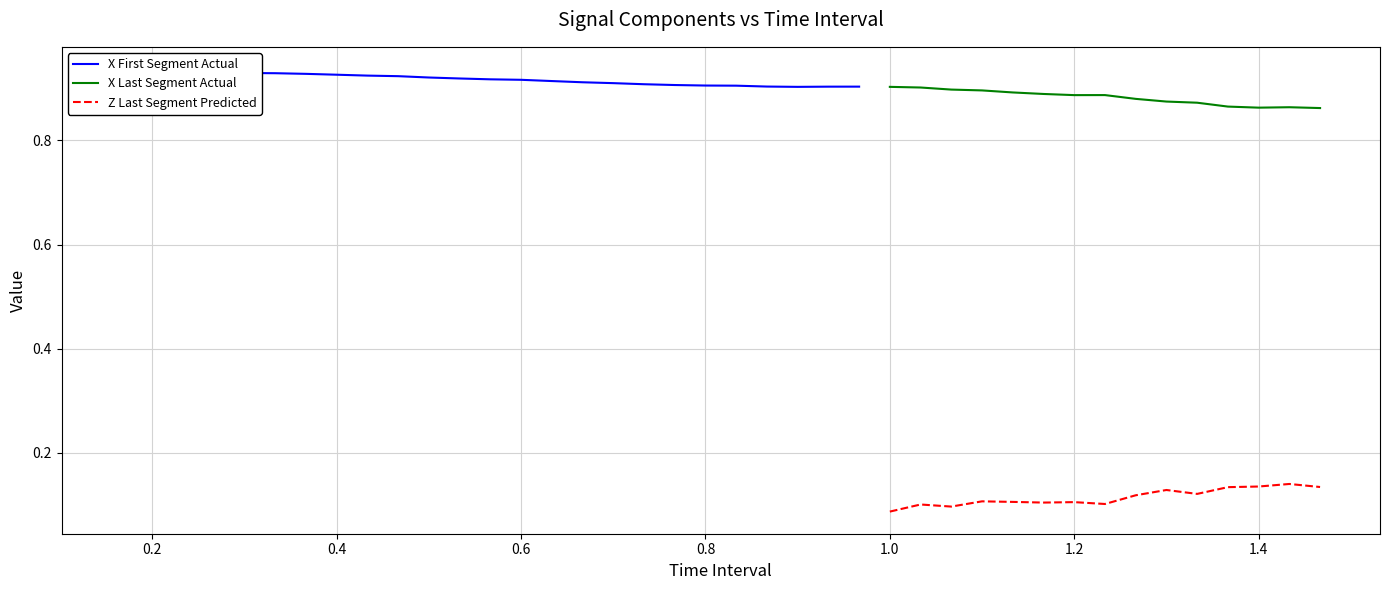

True or false: Z and Y intersect in this chart.

False